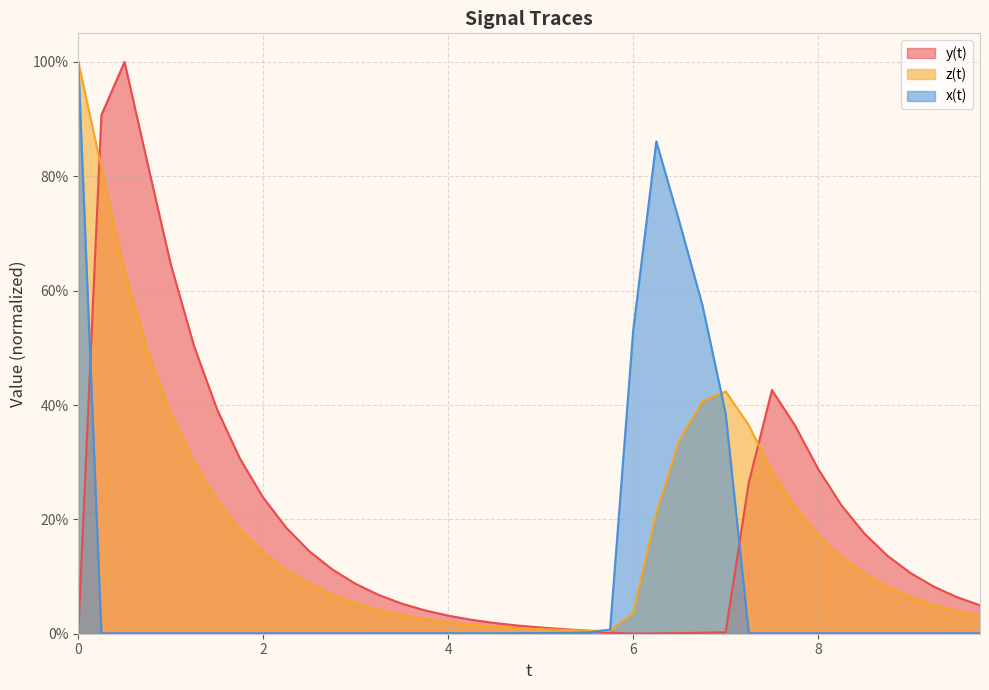

Between 2.75 and 7.25, which series saw the biggest shift?

z(t)